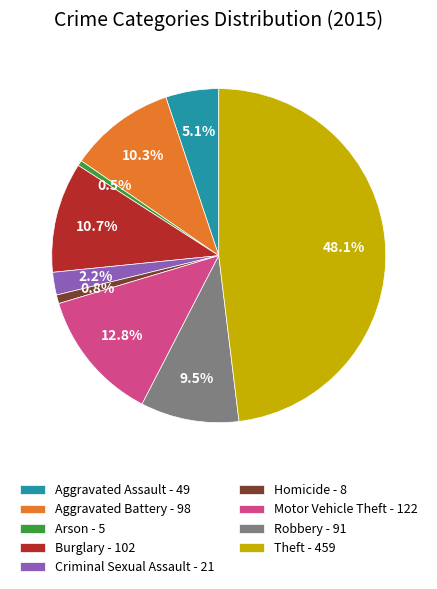

To the nearest percent, what is the average slice percentage?

11%